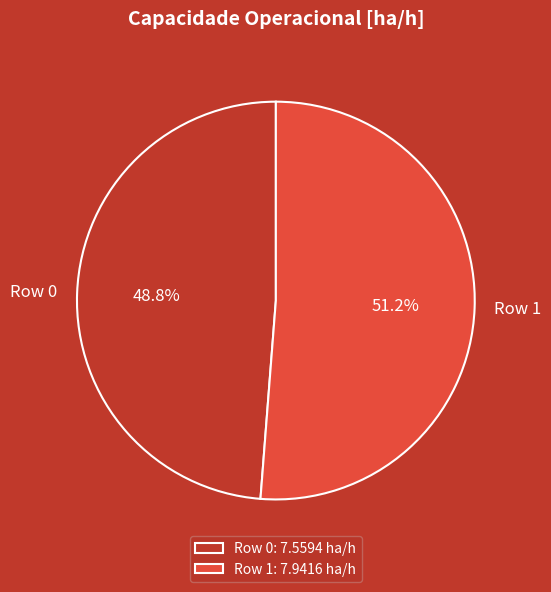

To the nearest percent, what portion does Row 0 represent?

49%